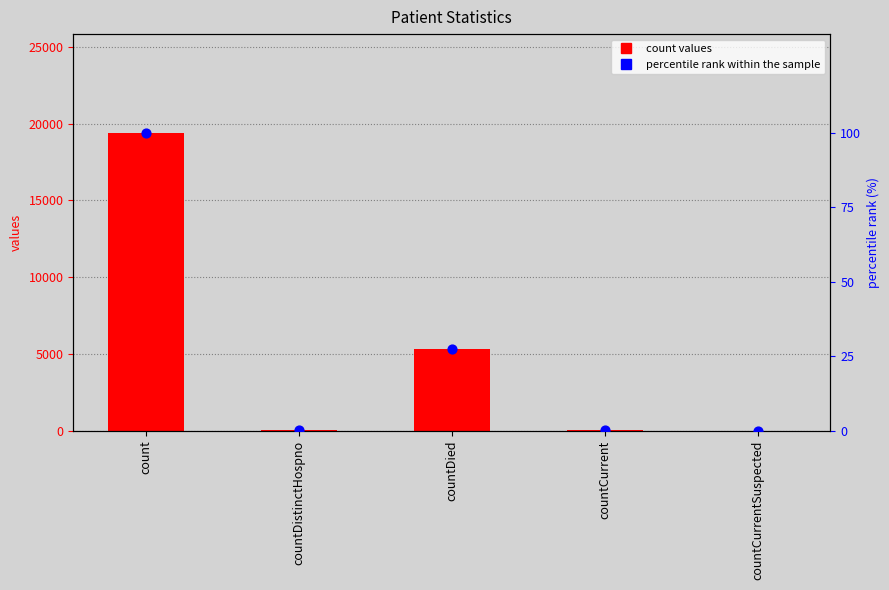

Which series contains the highest Y value?

count values